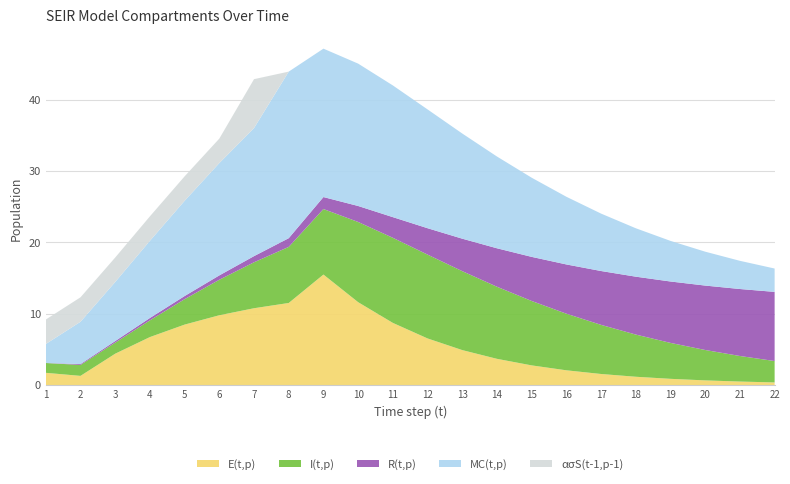

What is the highest value of the E(t,p) series?

15.5